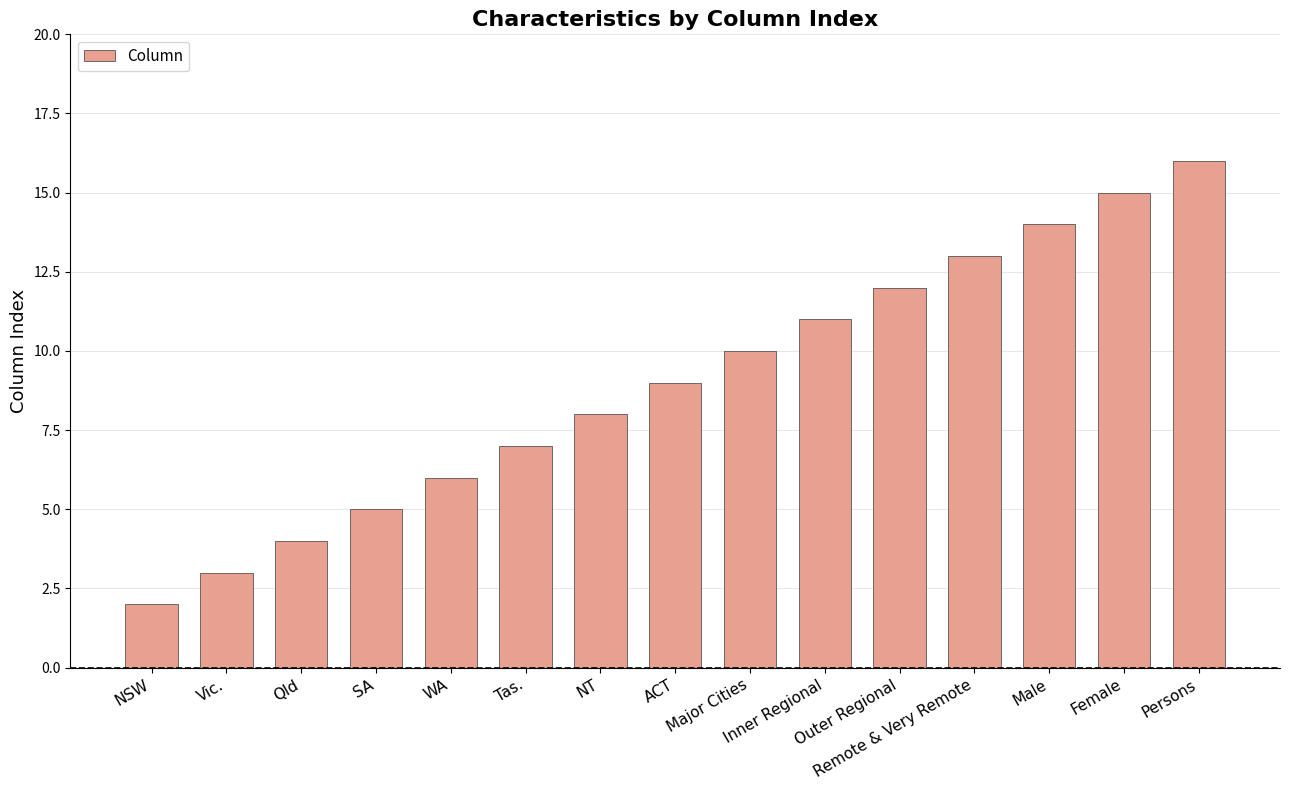

Reading left to right, list all the values displayed in this chart.

2	3	4	5	6	7	8	9	10	11	12	13	14	15	16